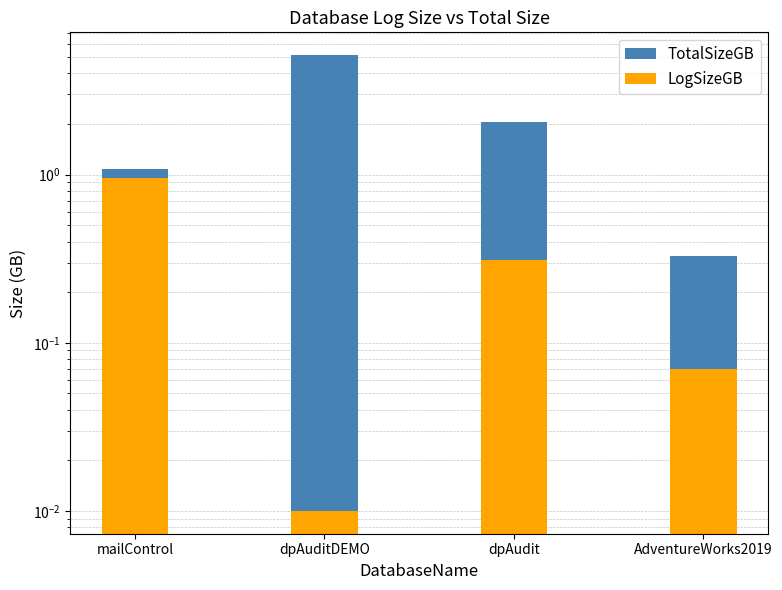

Which label corresponds to the largest value in the chart?

dpAuditDEMO